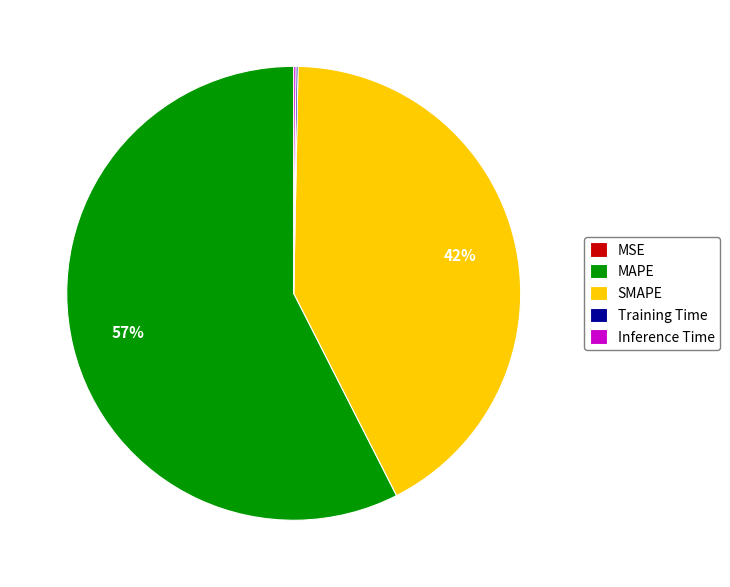

True or false: SMAPE accounts for 52% of the total.

False